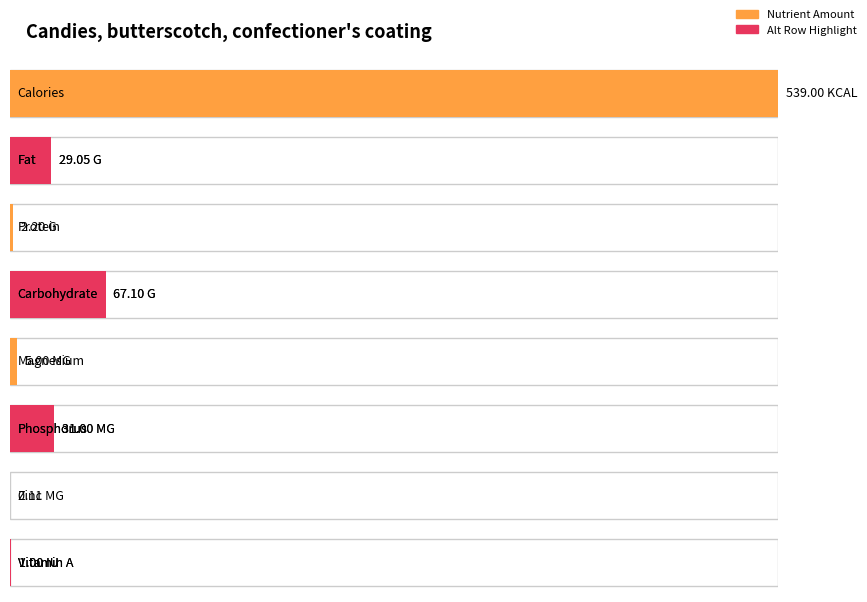

At which label is the value closest to 269?

Carbohydrate